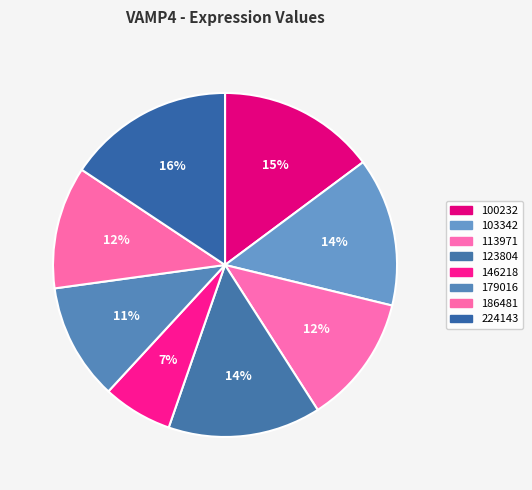

Does 123804 account for over 50% of the chart?

No